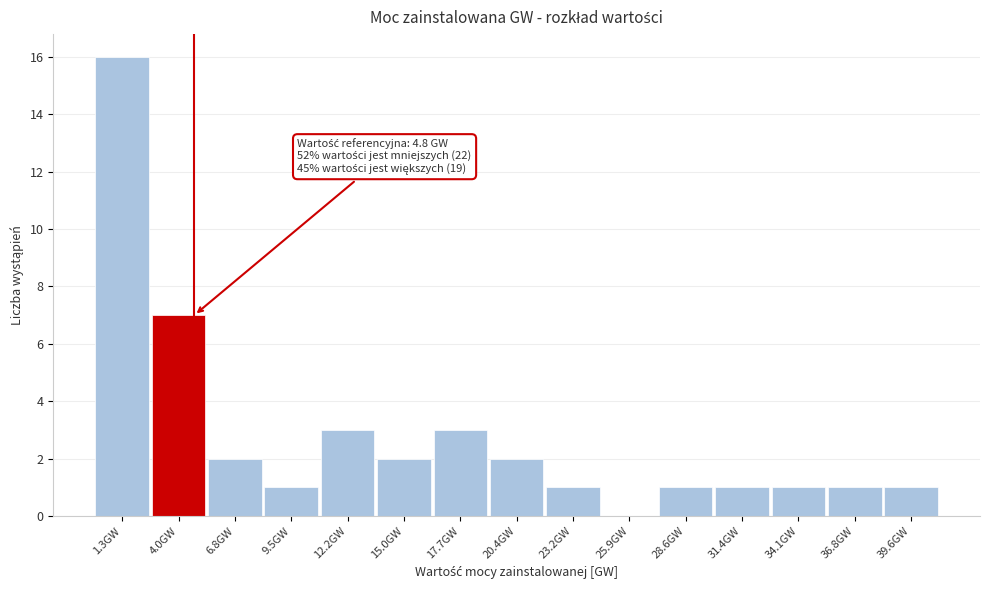

Over which range of the x-axis is the bar tallest?

0.0 to 2.5